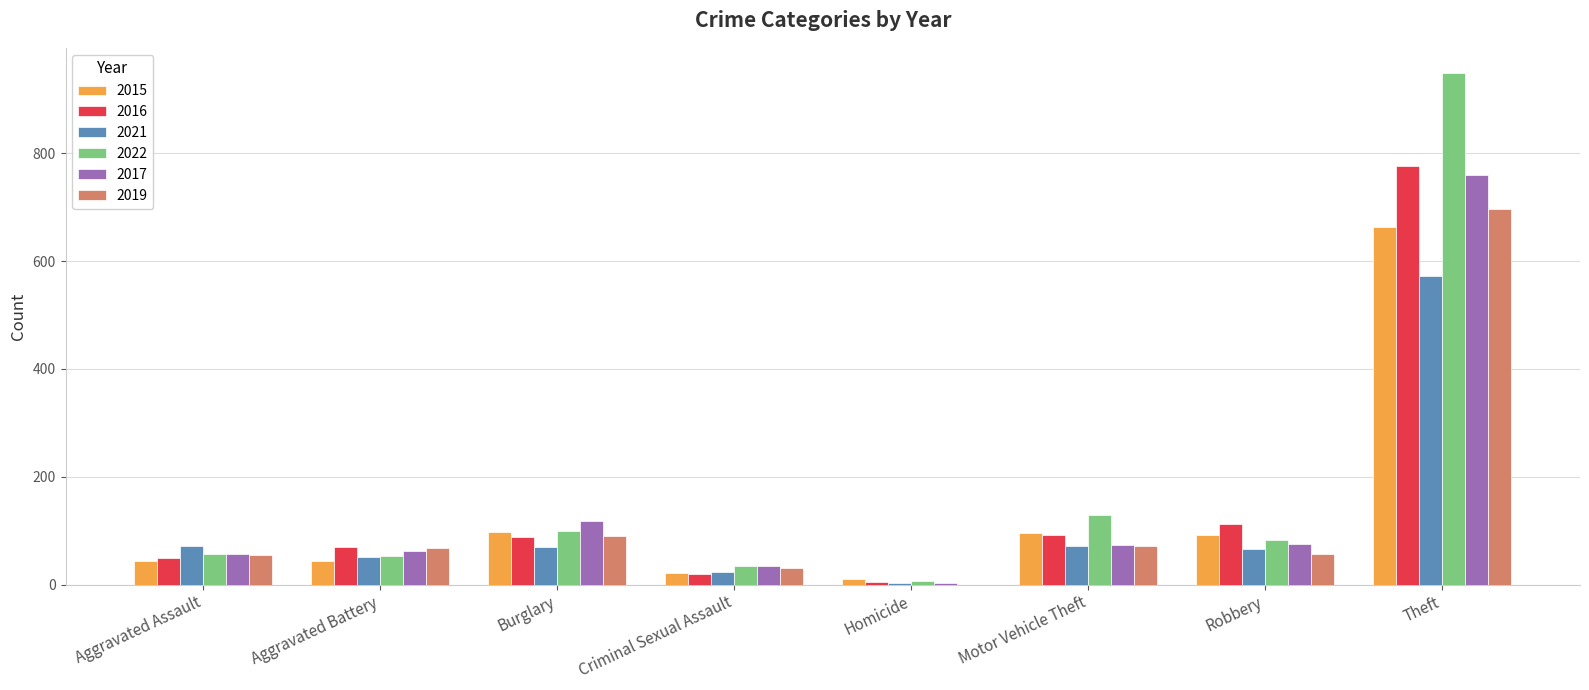

What is the maximum value for 2015?

663